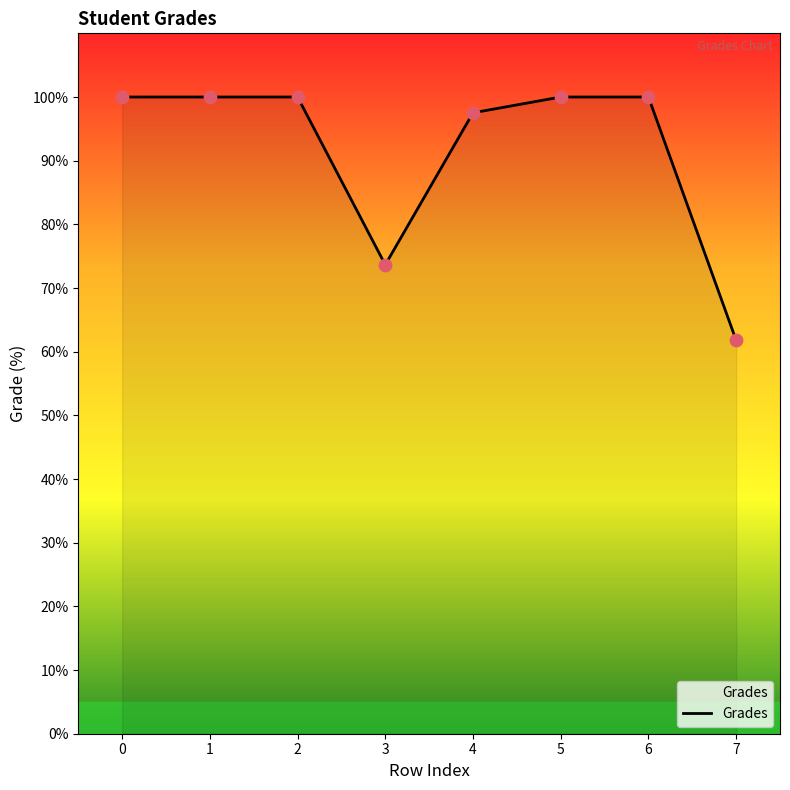

What is the ratio of the value at 7 to the value at 3?

0.8